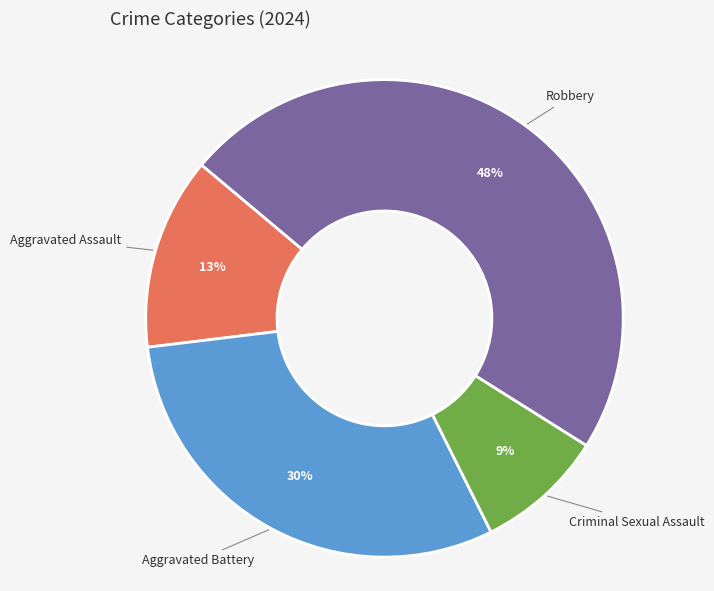

Which has a higher value, Criminal Sexual Assault or Robbery?

Robbery